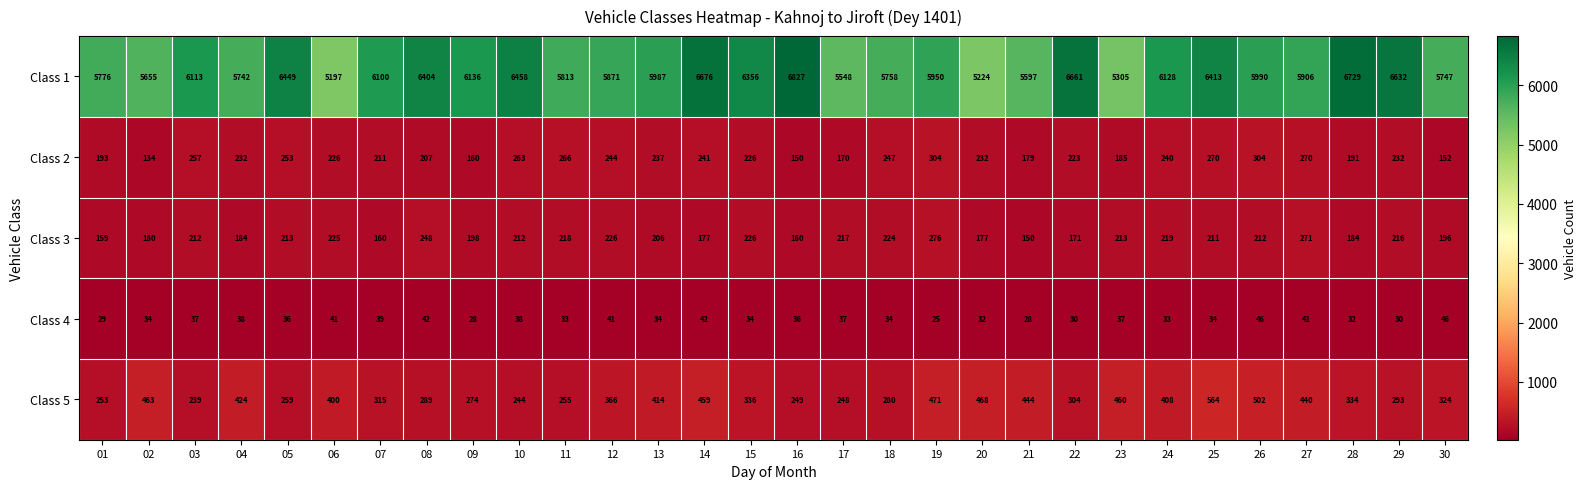

Is the value of Class 2 at 26 greater than the value of Class 3 at 29?

Yes